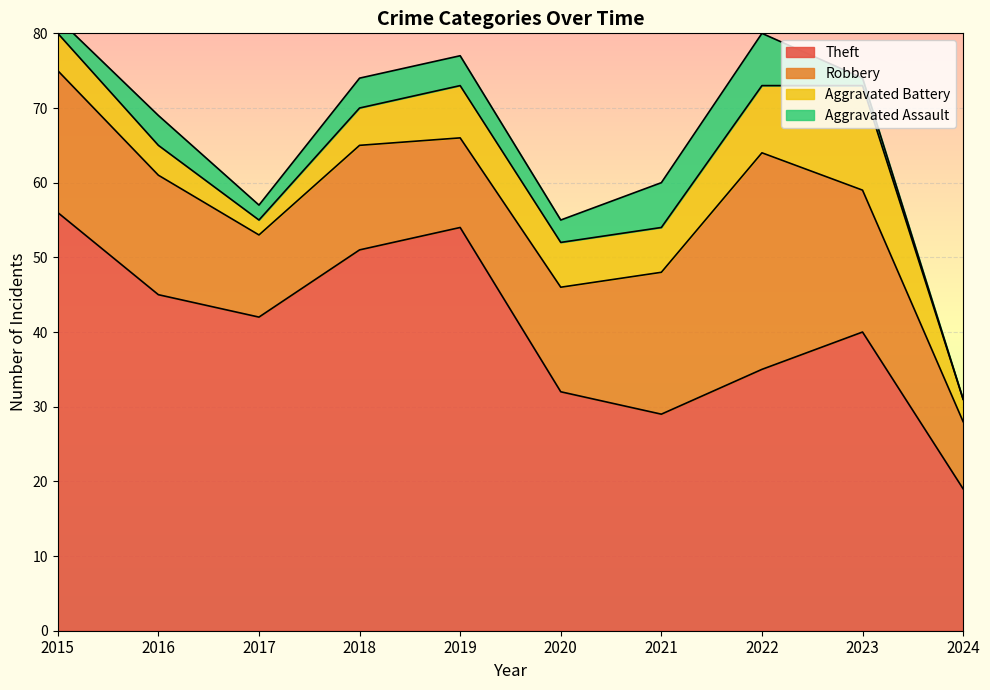

True or false: Robbery and Aggravated Assault cross at least once.

False